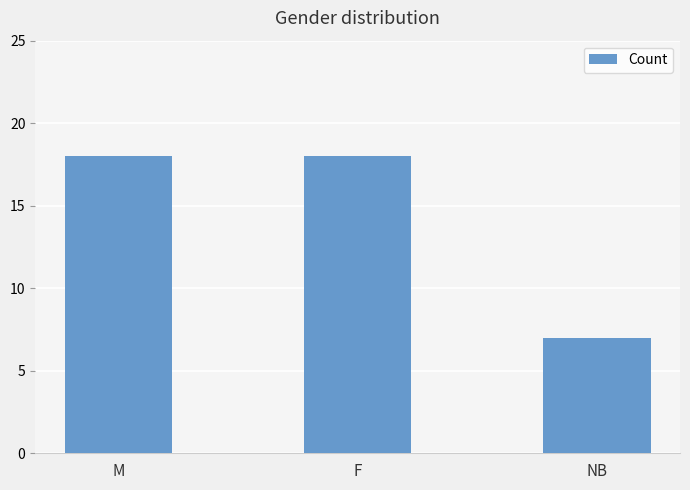

What is the sum of the values at NB and M?

25